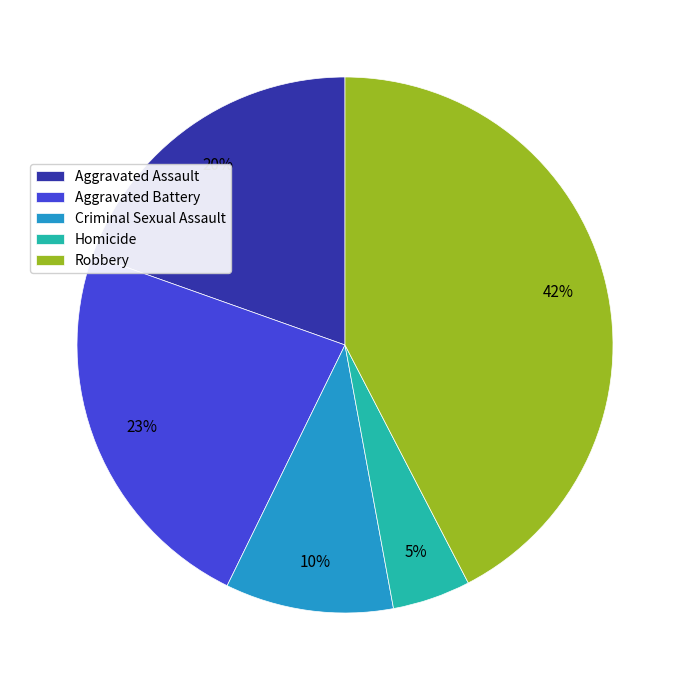

To the nearest percent, what is the combined percentage of Homicide and Criminal Sexual Assault?

15%